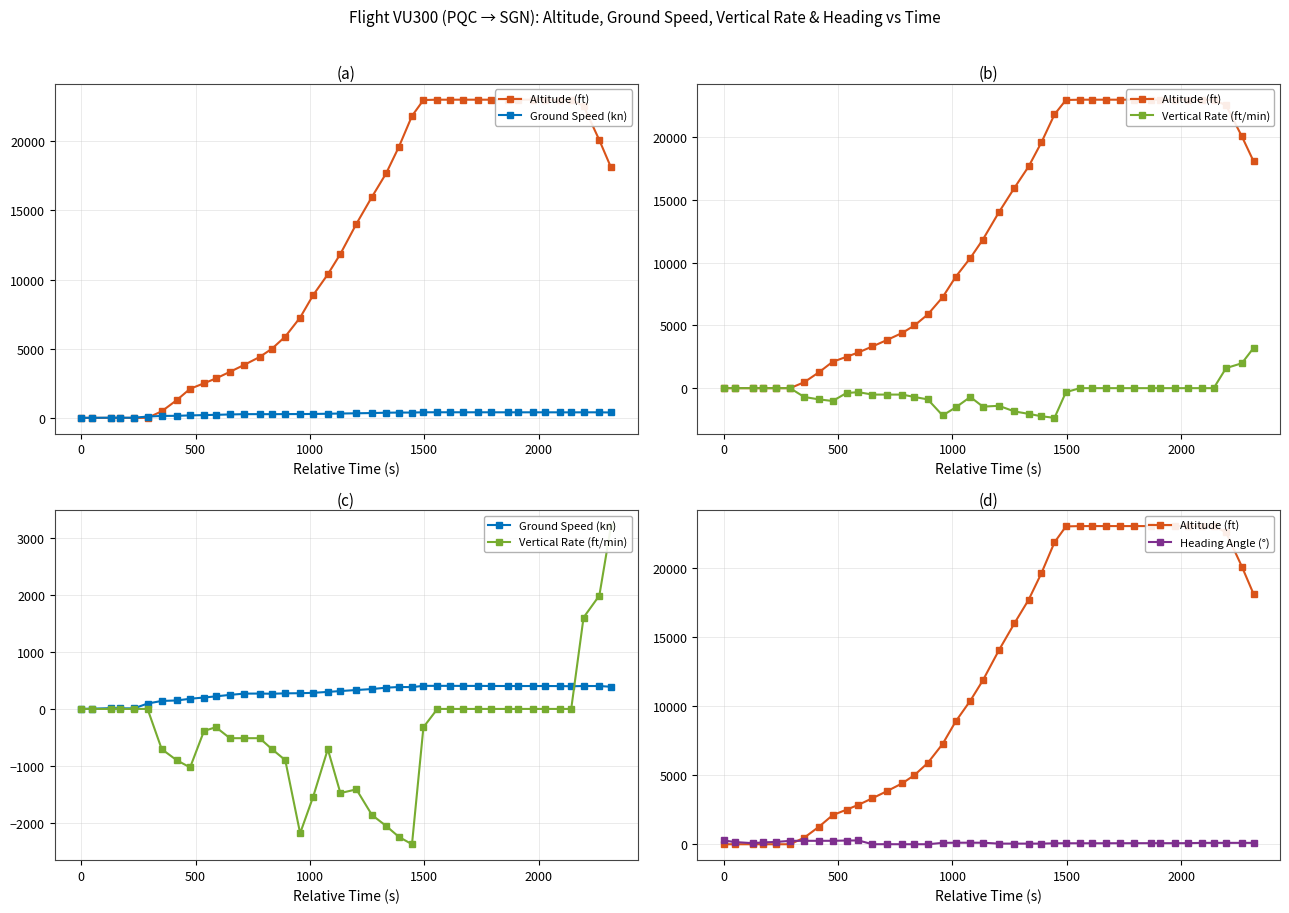

Reading left to right, extract all data points from this chart.

Altitude (ft): 0	0	0	0	0	0	475	1275	2100	2500	2850	3325	3825	4400	5000	5875	7250	8875	10375	11850	14025	15975	17675	19600	21825	22975	23000	23000	23000	23000	23000	23000	23000	23000	23000	22975	23000	22550	20075	18100
Ground Speed (kn): 0	4	13	10	9	94	140	148	178	200	220	246	268	269	266	273	275	282	298	313	331	348	372	384	382	404	404	404	403	403	402	401	401	401	401	400	397	401	401	388
Vertical Rate (ft/min): 0	0	0	0	0	0	-704	-896	-1024	-384	-320	-512	-512	-512	-704	-896	-2176	-1536	-704	-1472	-1408	-1856	-2048	-2240	-2368	-320	0	0	0	0	0	0	0	0	0	0	0	1600	1984	3200
Heading Angle (°): 277	160	75	135	168	247	249	249	250	268	275	1	4	1	1	1	99	111	111	110	46	46	46	46	70	71	71	71	71	74	77	77	77	77	78	100	100	100	100	100